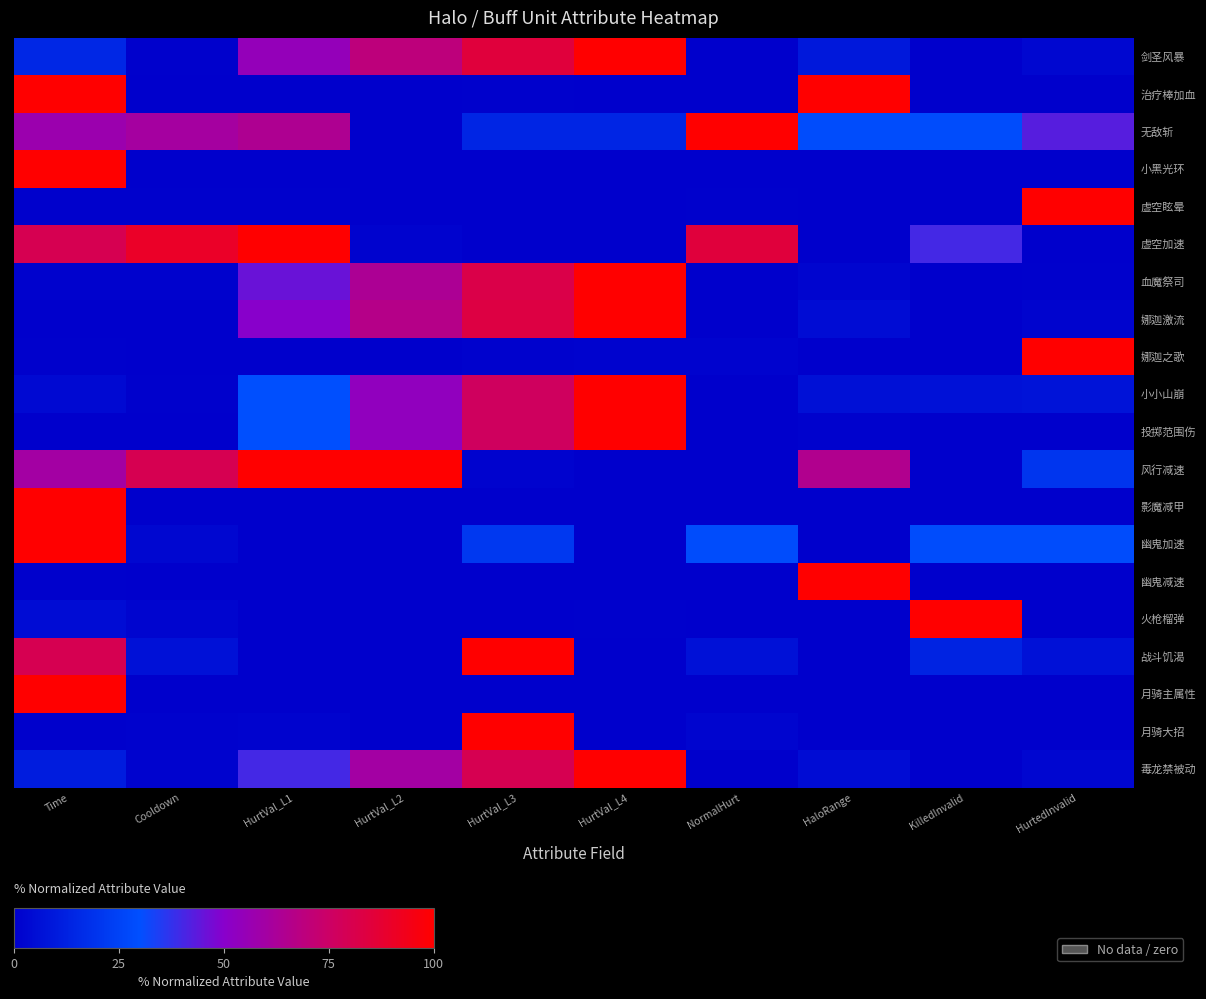

Between HurtVal_L3 and KilledInvalid, which is larger?

HurtVal_L3